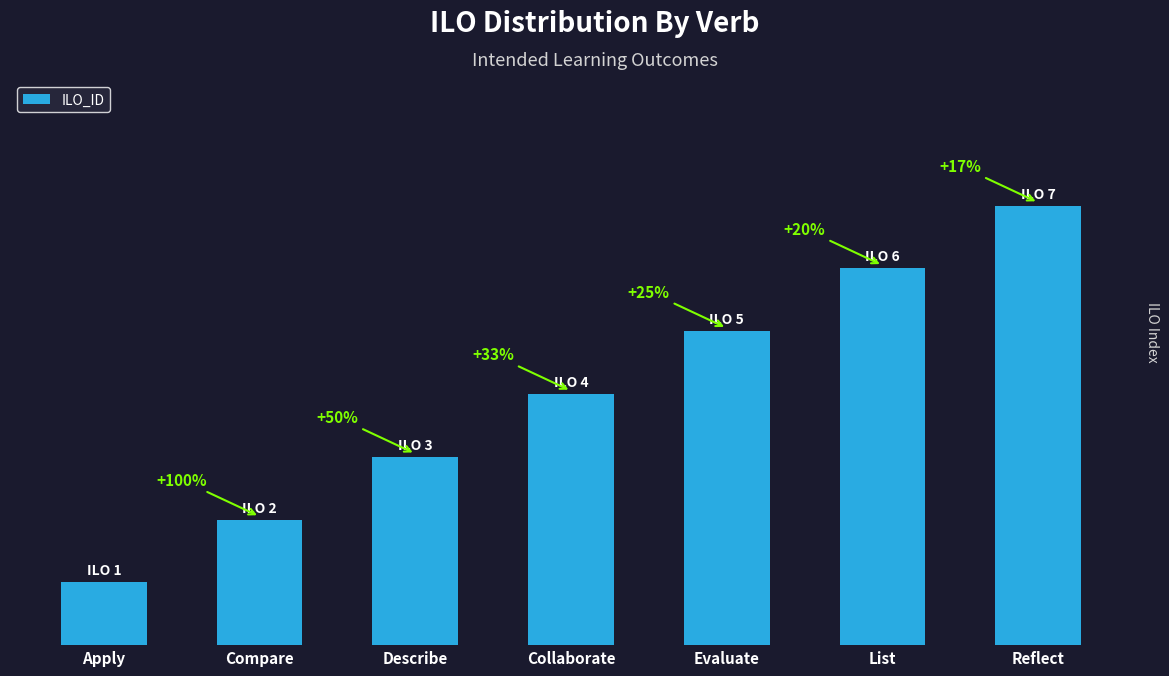

What is the change in value from Compare to Describe?

+1